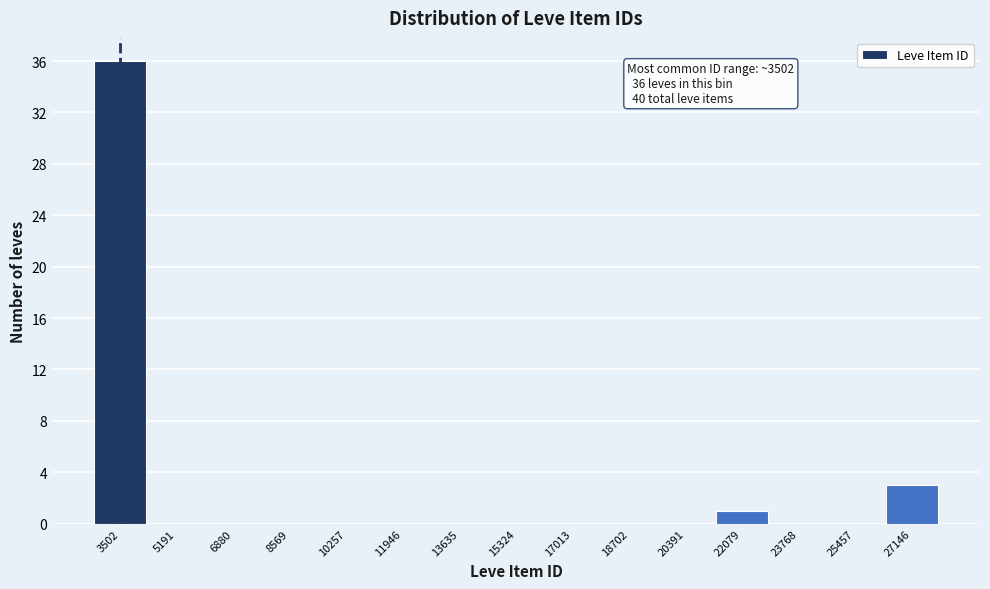

Which range on the x-axis has the tallest bar?

2600 to 4400